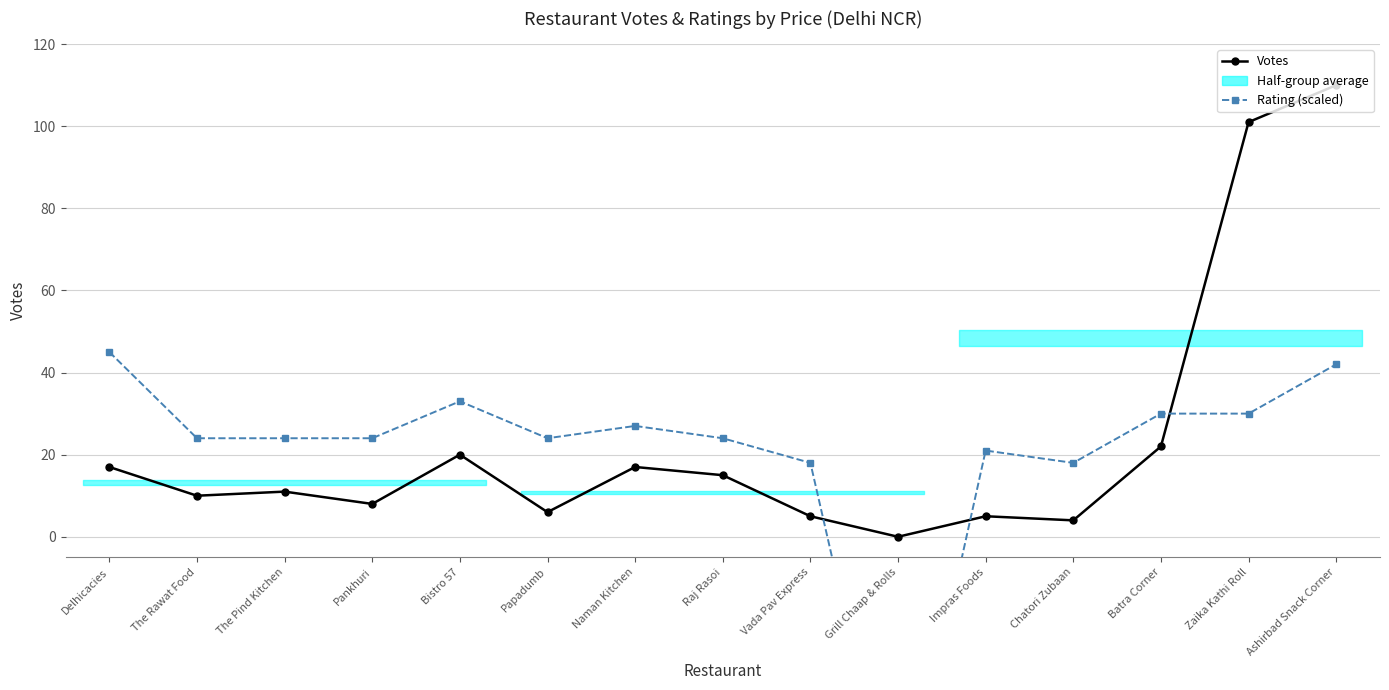

How many data points in Votes are above 11?

7